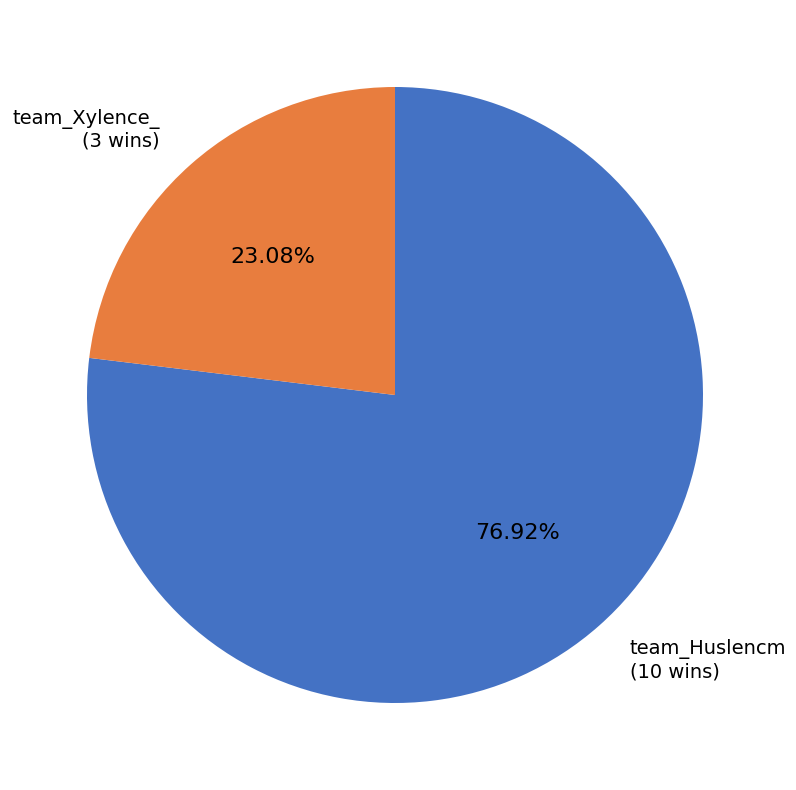

Is there any slice that represents more than half of the pie?

Yes